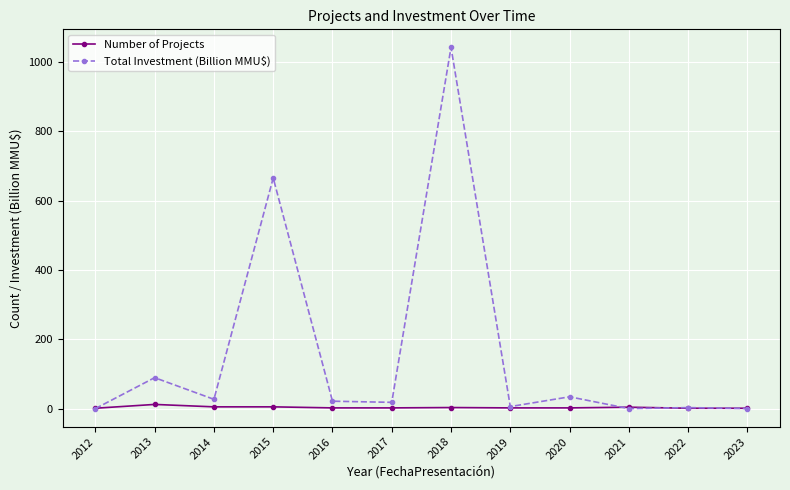

Between which two adjacent categories do Total Investment (Billion MMU$) and Number of Projects first intersect?

2012 and 2013